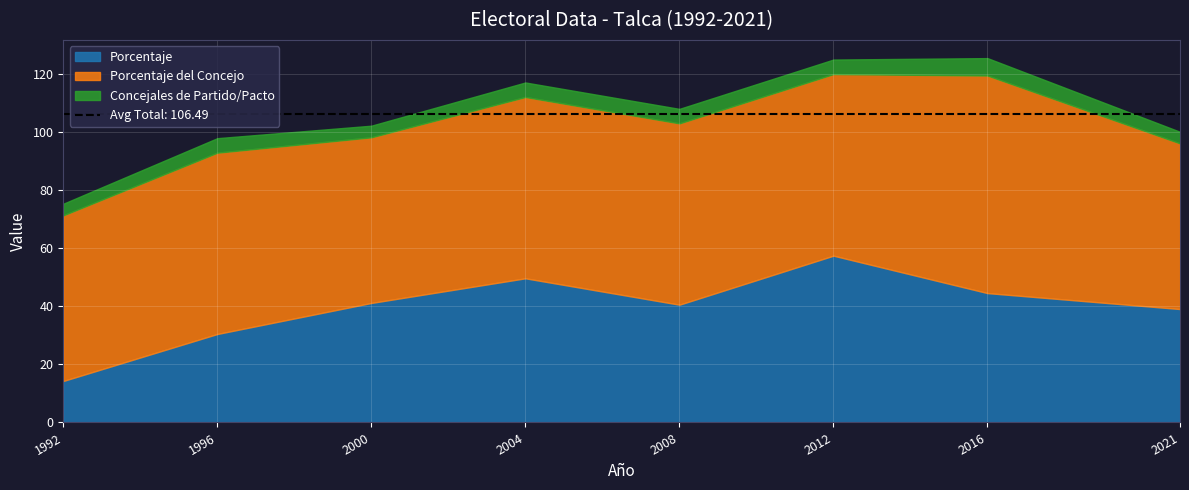

What is the total value across all series at 2008?

108.1